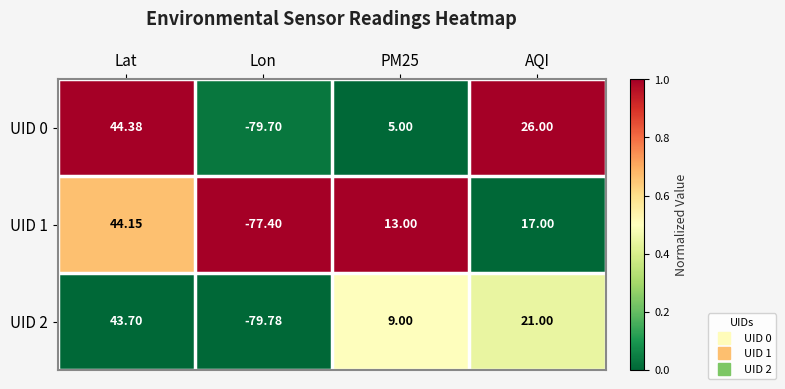

Which series changed the most between Lat and PM25?

UID 0